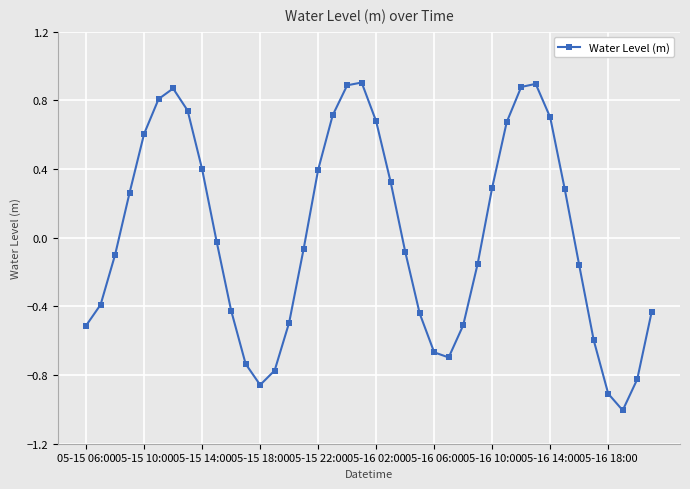

What is the sum of all values?

0.5